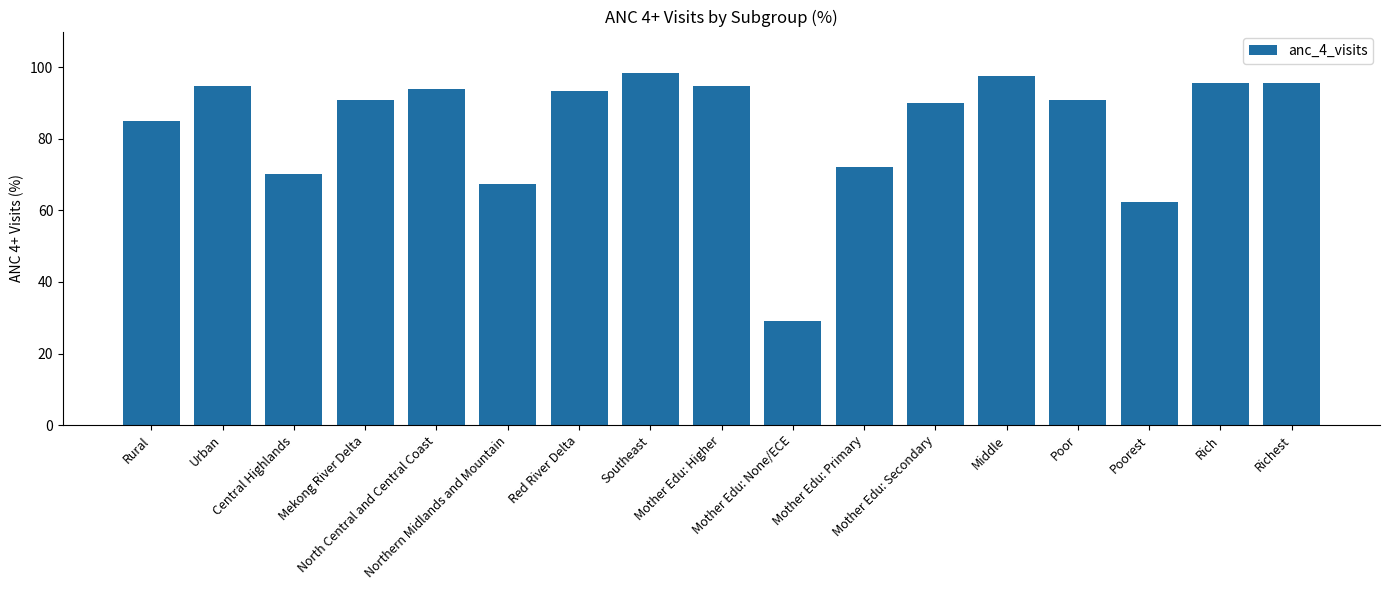

Which category has the lowest value across all series?

Mother Edu: None/ECE